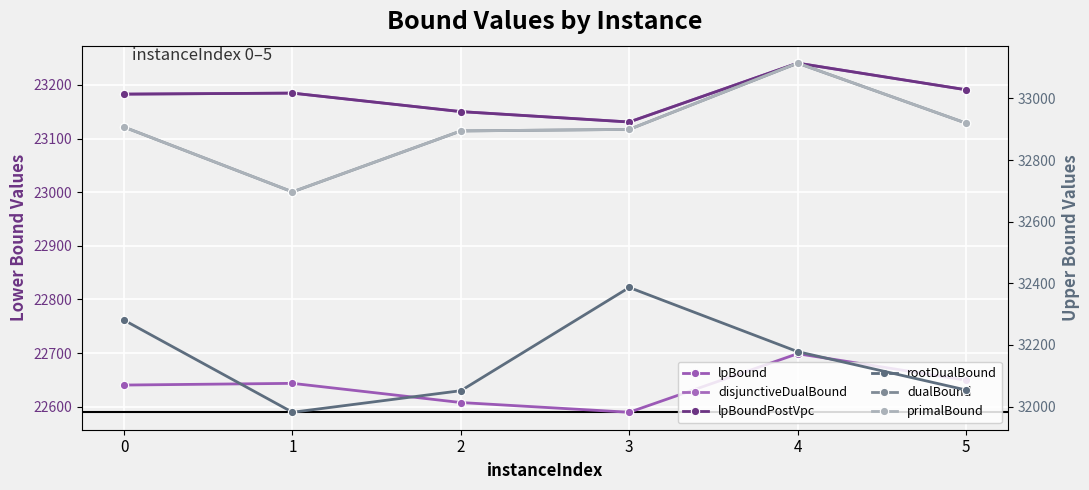

What is the total value across all series at 3?

167037.0